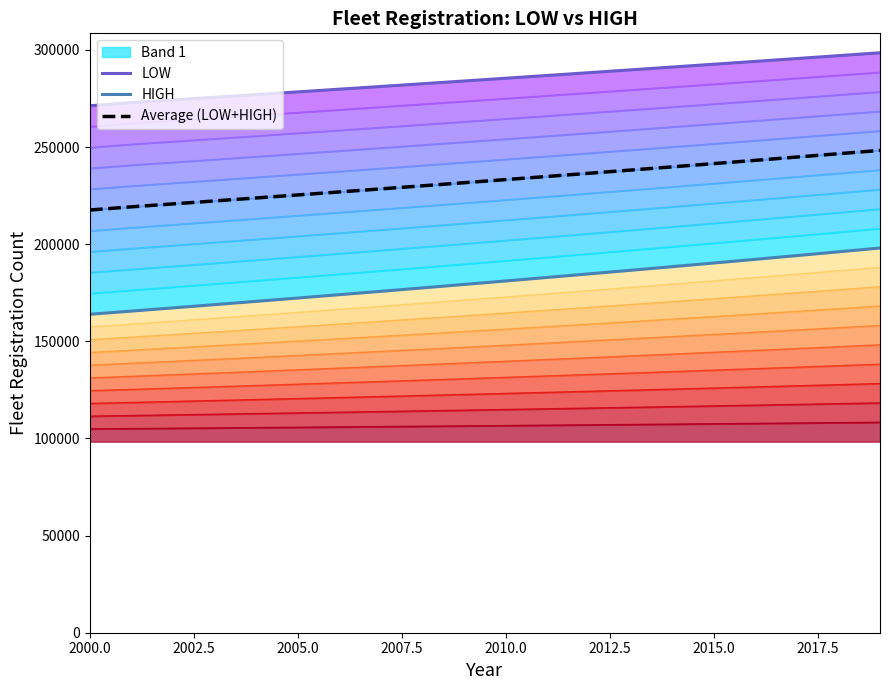

True or false: LOW has more than 1 points higher than both neighbors.

False